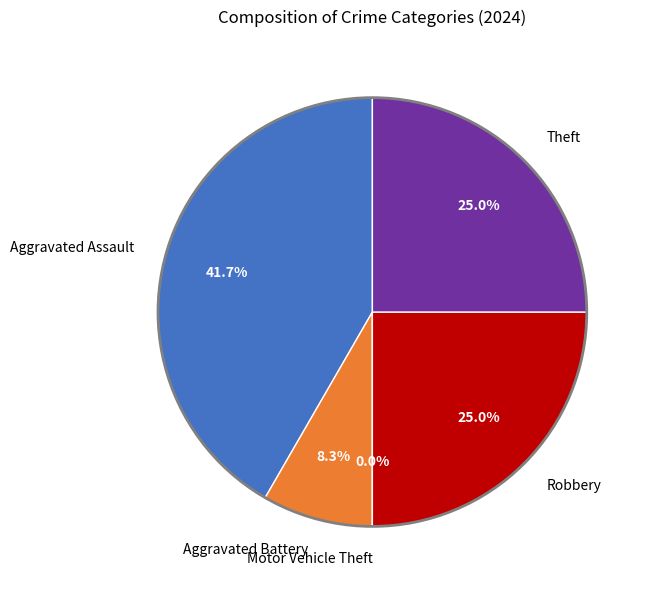

Which category has the biggest portion of the pie?

Aggravated Assault